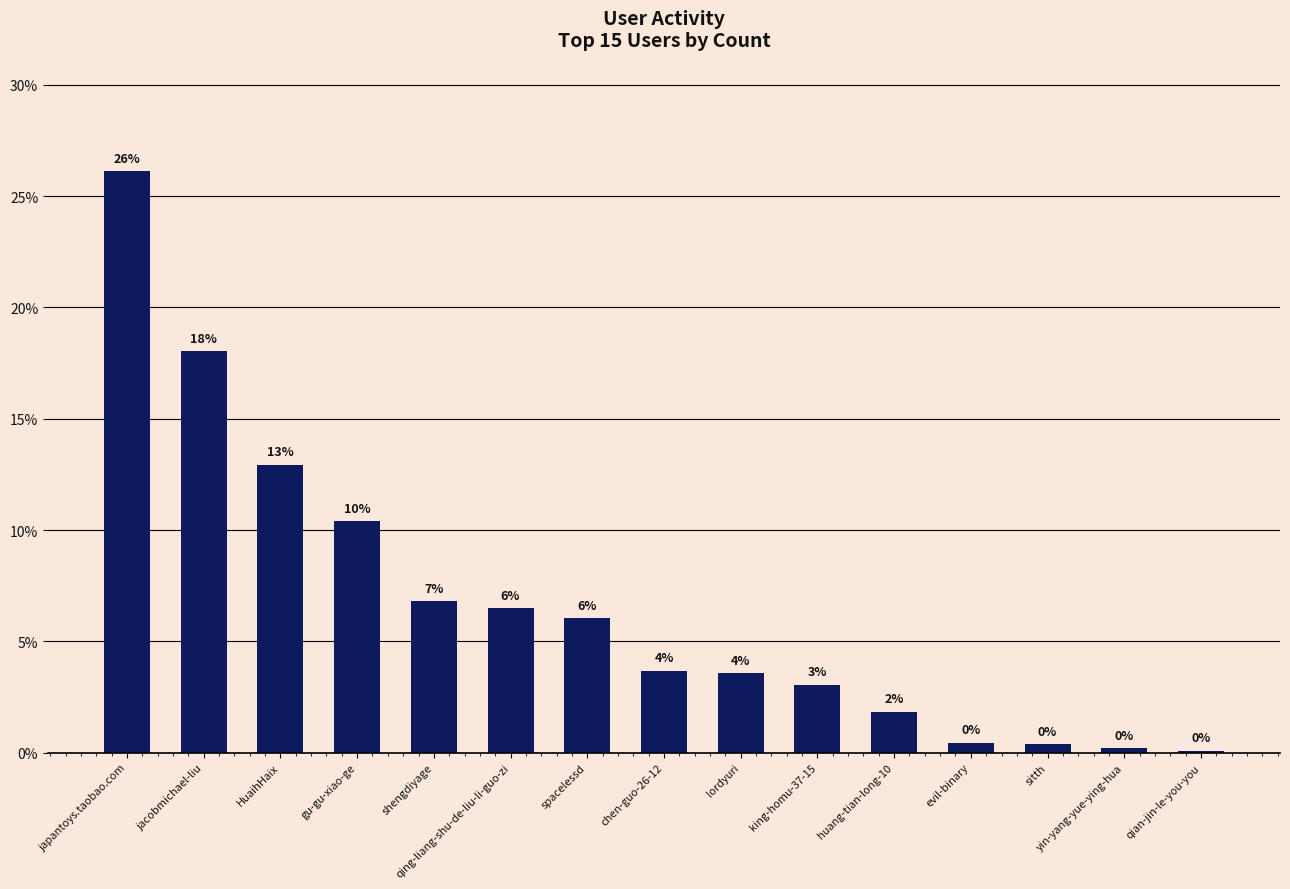

What is the difference between the maximum and second lowest values?

25.9